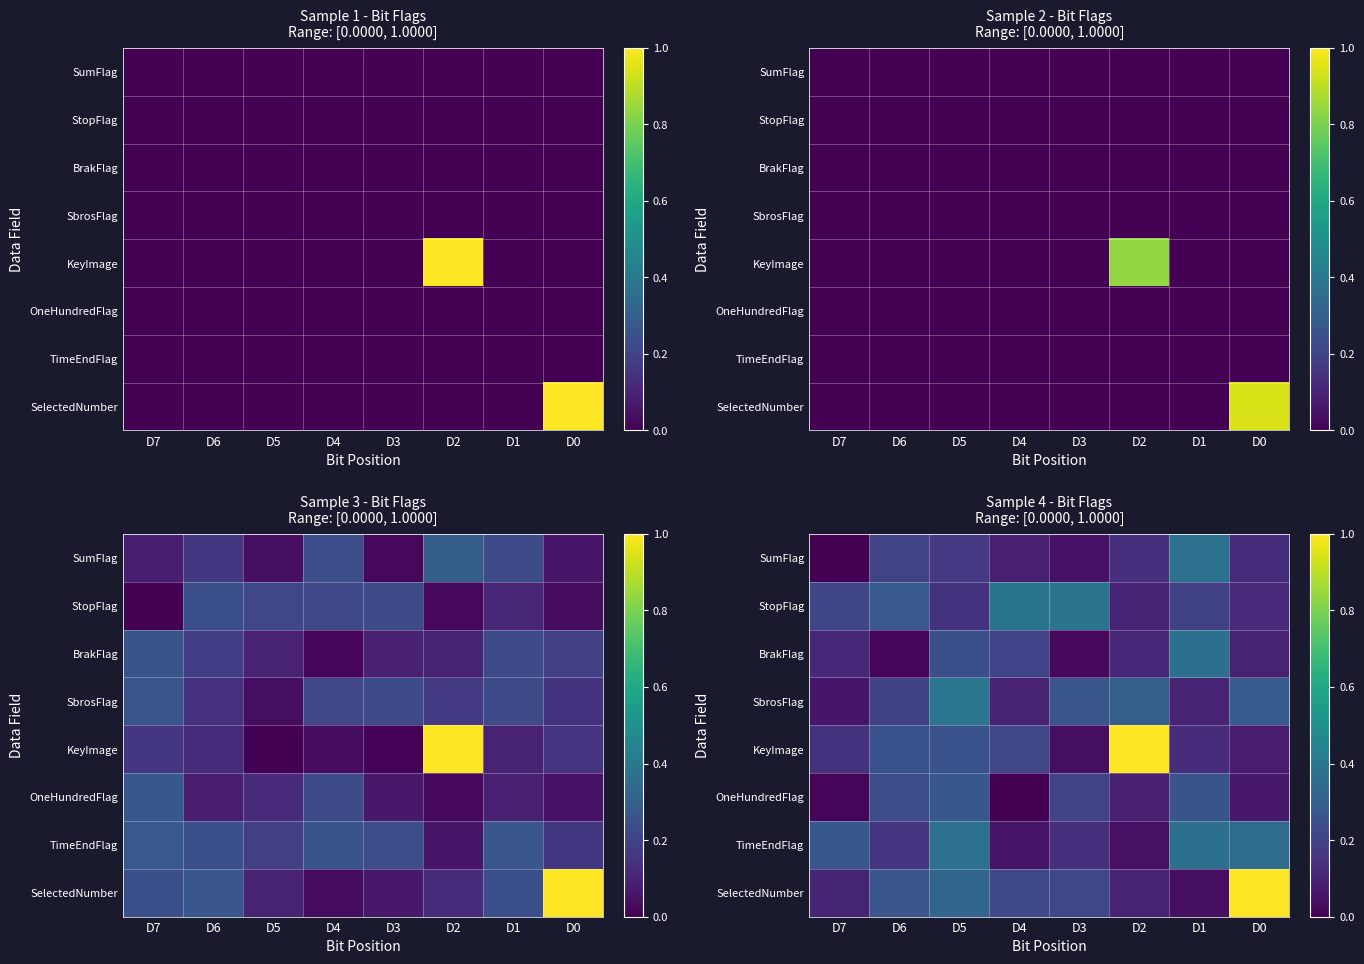

What is the maximum value for KeyImage?

1.0